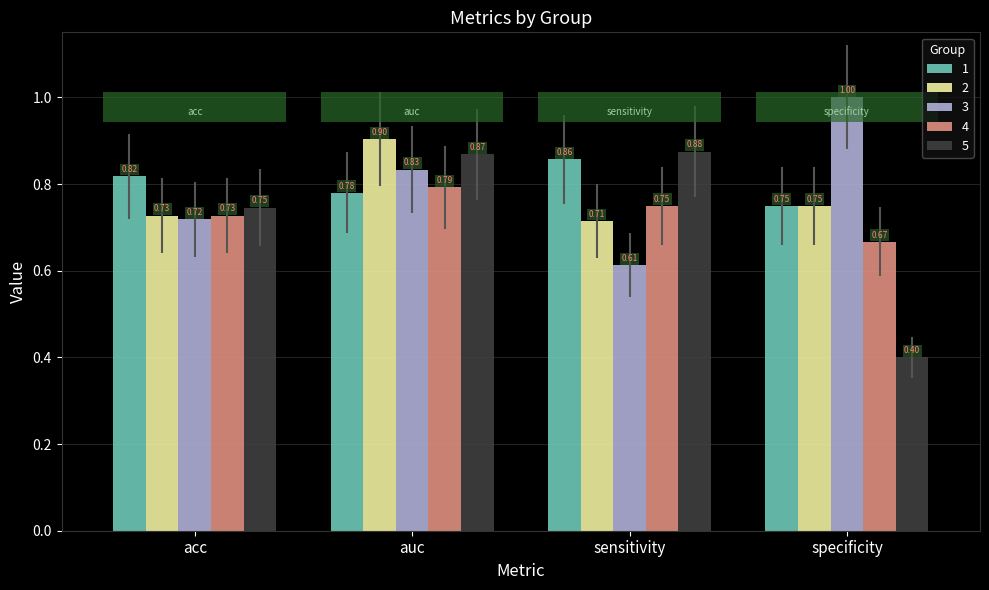

What is the label of the 1st bar from the right?

specificity